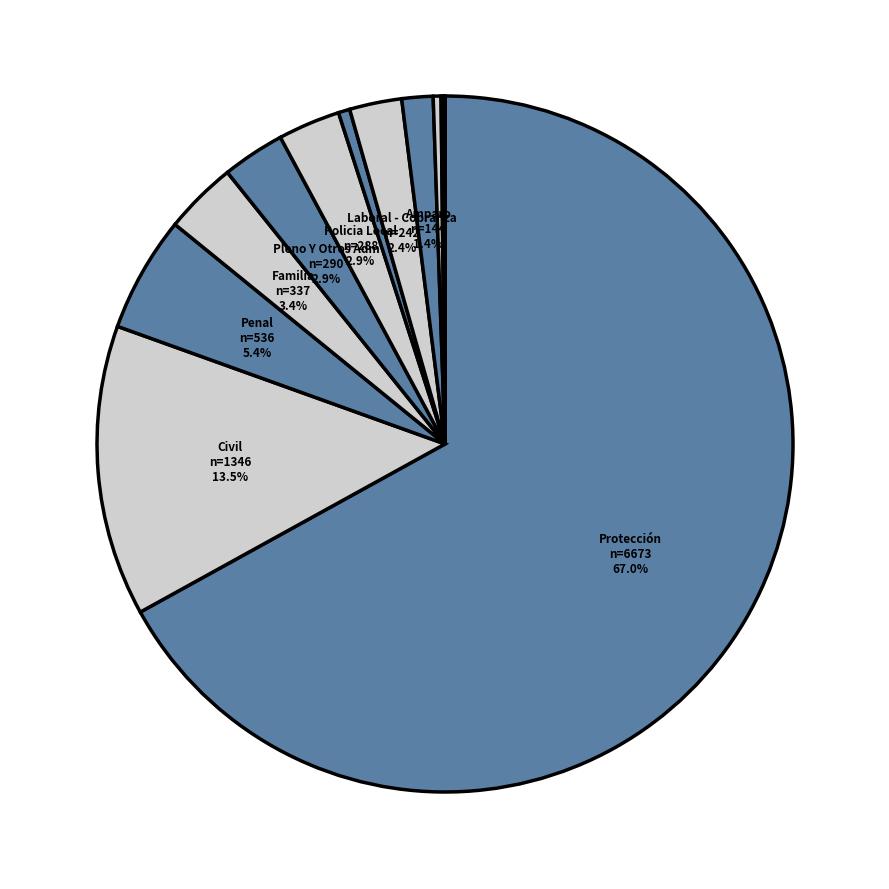

Which category has the biggest portion of the pie?

Protección